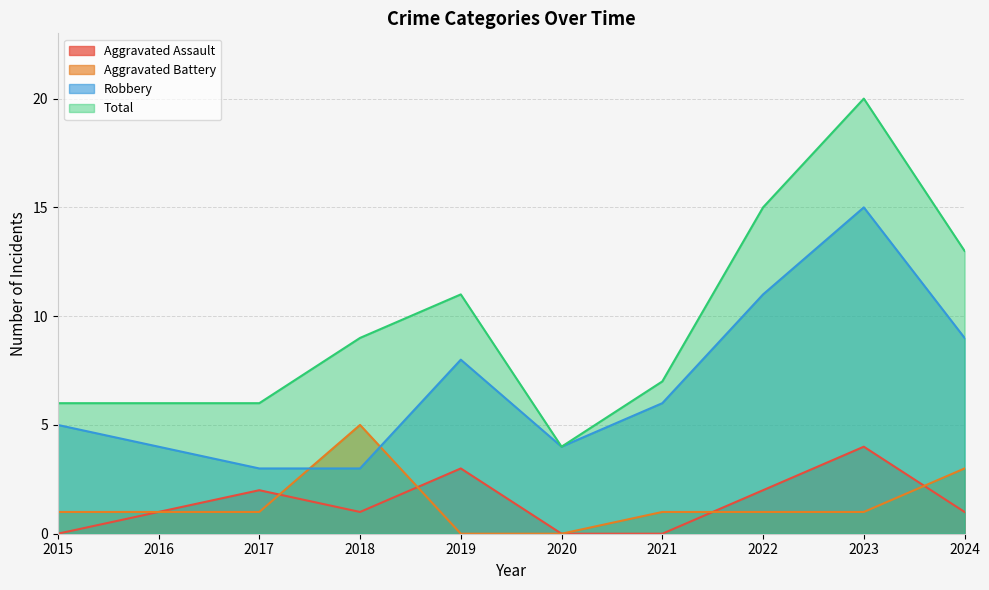

How many times do Aggravated Assault and Aggravated Battery cross each other?

4